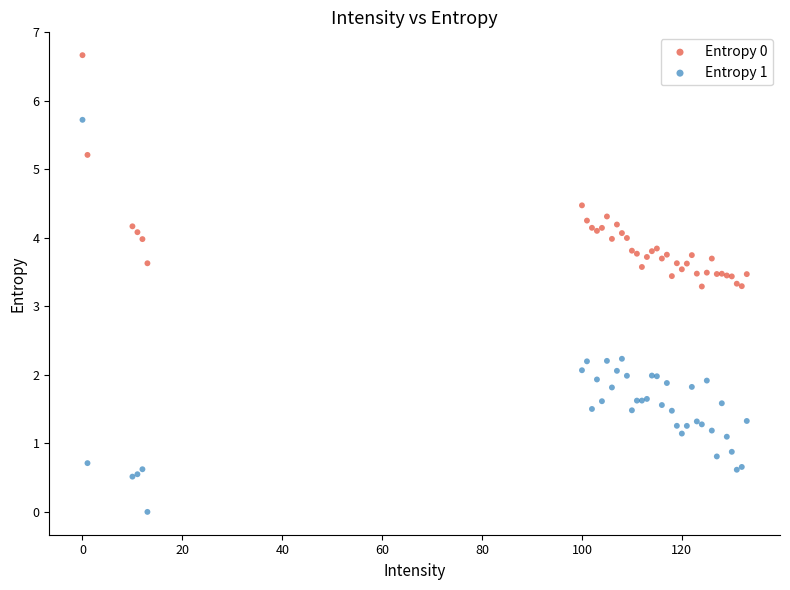

Which series reaches the minimum Y coordinate?

Entropy 1